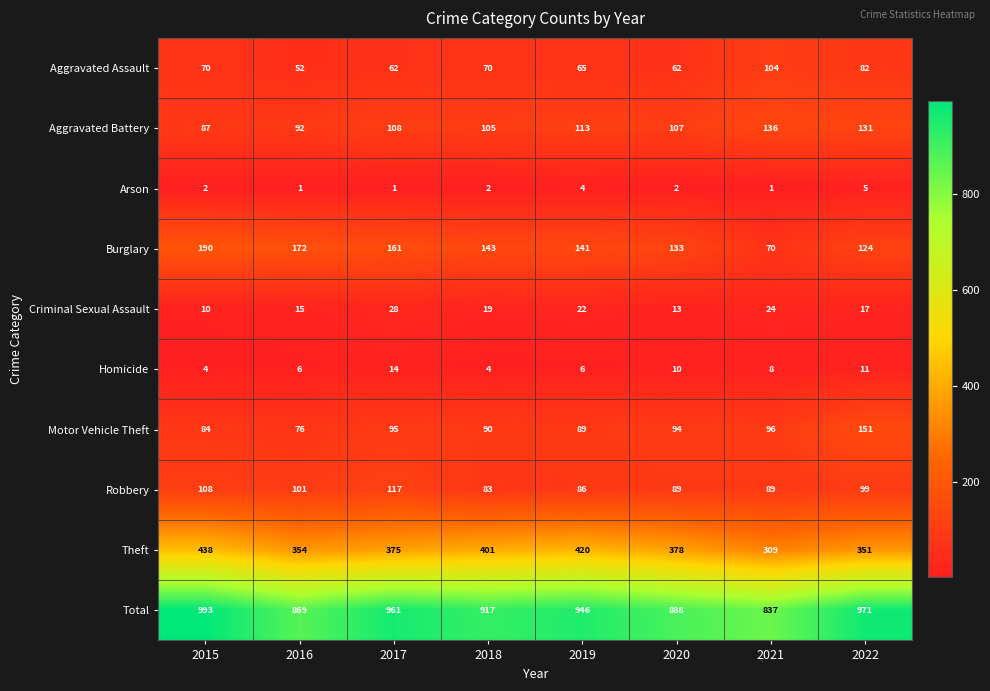

Rank the series by their maximum value, from lowest to highest.

Arson, Homicide, Criminal Sexual Assault, Aggravated Assault, Robbery, Aggravated Battery, Motor Vehicle Theft, Burglary, Theft, Total